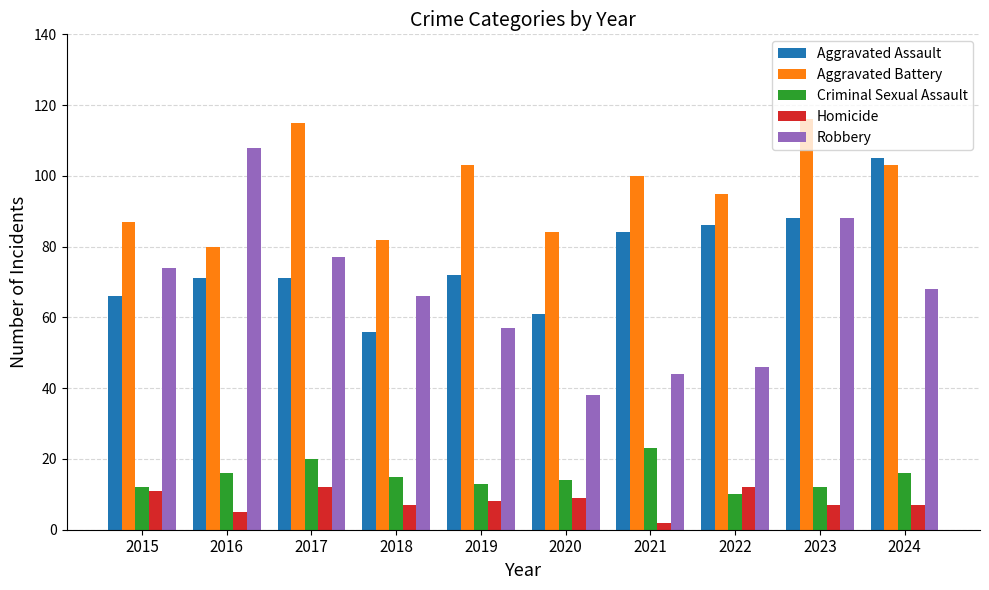

What is the sum of all Homicide values?

80